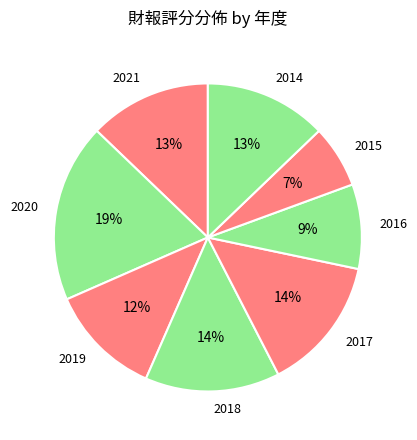

Which has a higher value, 2015 or 2021?

2021